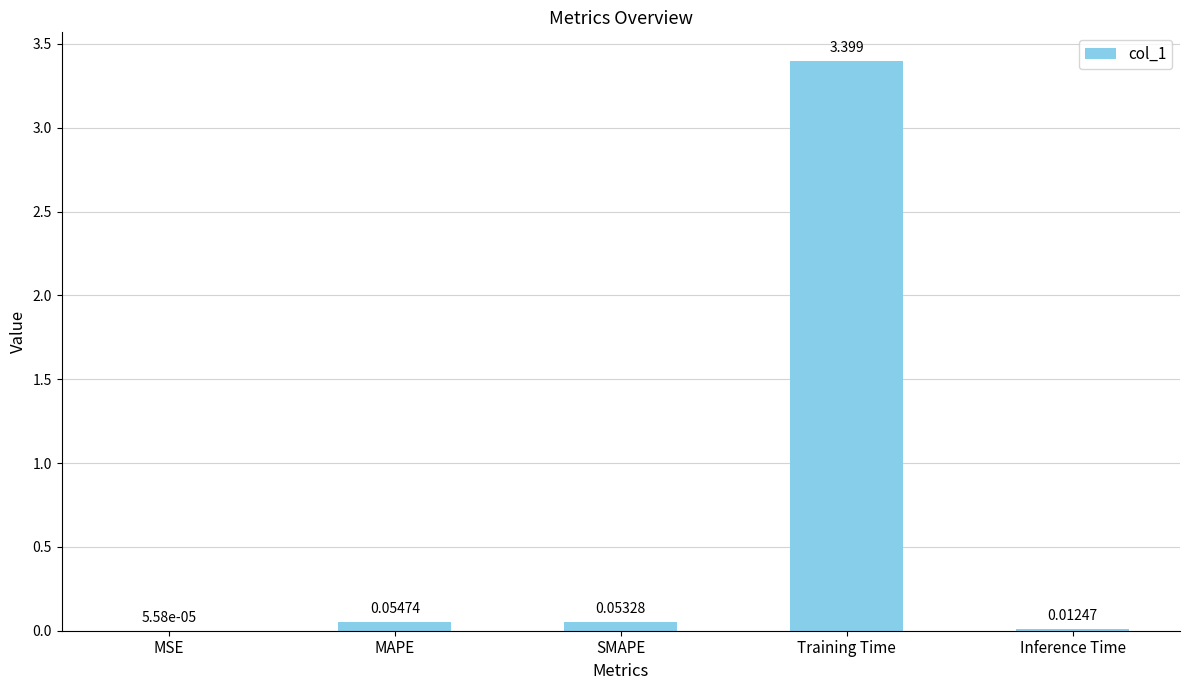

What is the sum of the values at MAPE and Training Time?

3.5